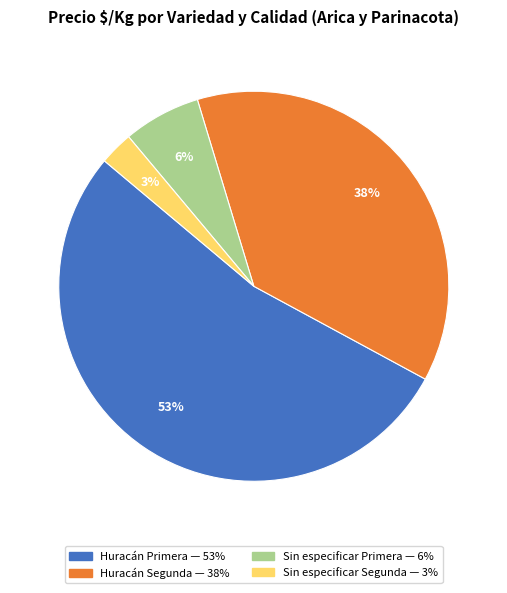

To the nearest percent, what is the difference between the largest and smallest slice percentages?

50%